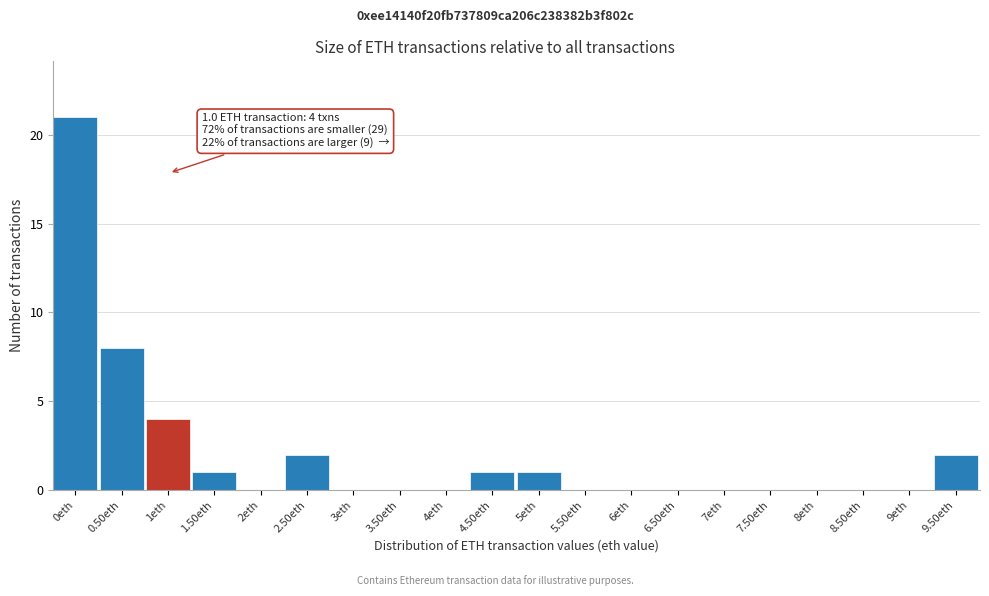

Reading left to right, transcribe all the data shown in this chart.

0eth=21	0.50eth=8	1eth=4	1.50eth=1	2eth=0	2.50eth=2	3eth=0	3.50eth=0	4eth=0	4.50eth=1	5eth=1	5.50eth=0	6eth=0	6.50eth=0	7eth=0	7.50eth=0	8eth=0	8.50eth=0	9eth=0	9.50eth=2